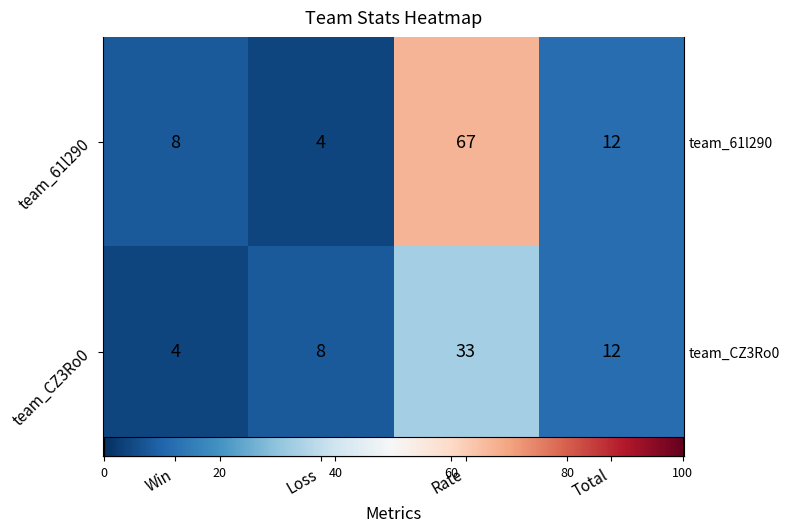

Which has a higher value, Rate or Loss?

Rate